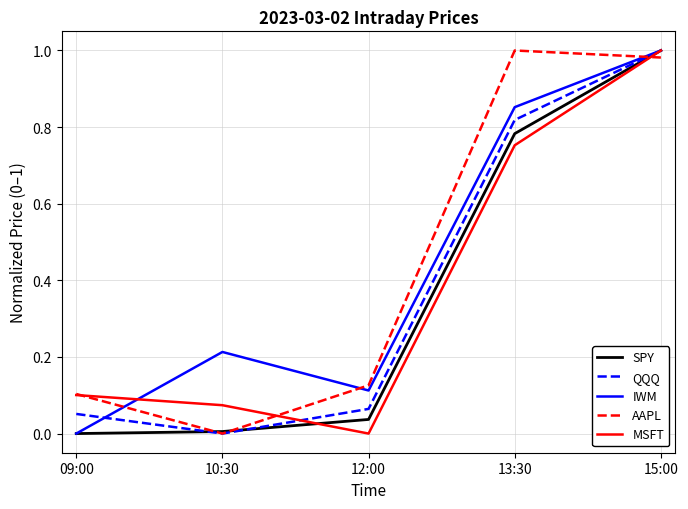

Is it true that AAPL equals 1.0 at 13:30?

True